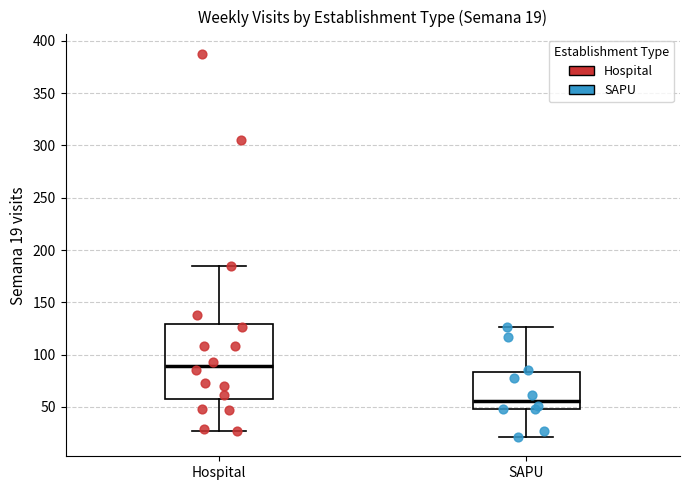

Which box is the tallest, from its lower edge to its upper edge?

Hospital